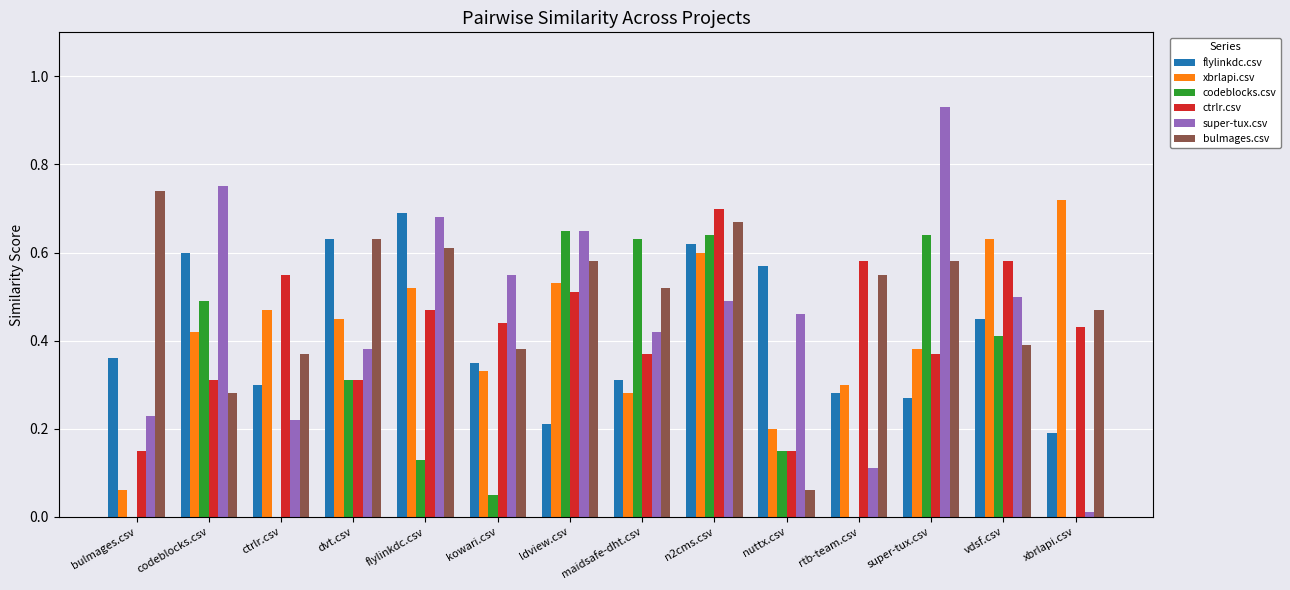

Is the value of flylinkdc.csv at ctrlr.csv greater than the value of super-tux.csv at super-tux.csv?

No